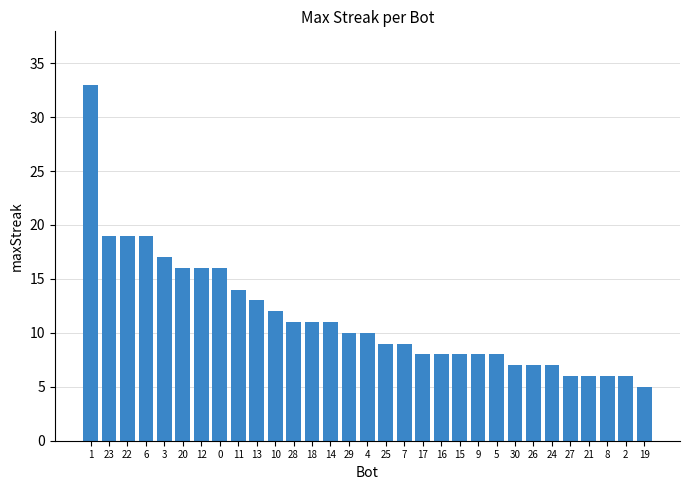

True or false: the data shows 17 at 4.

False